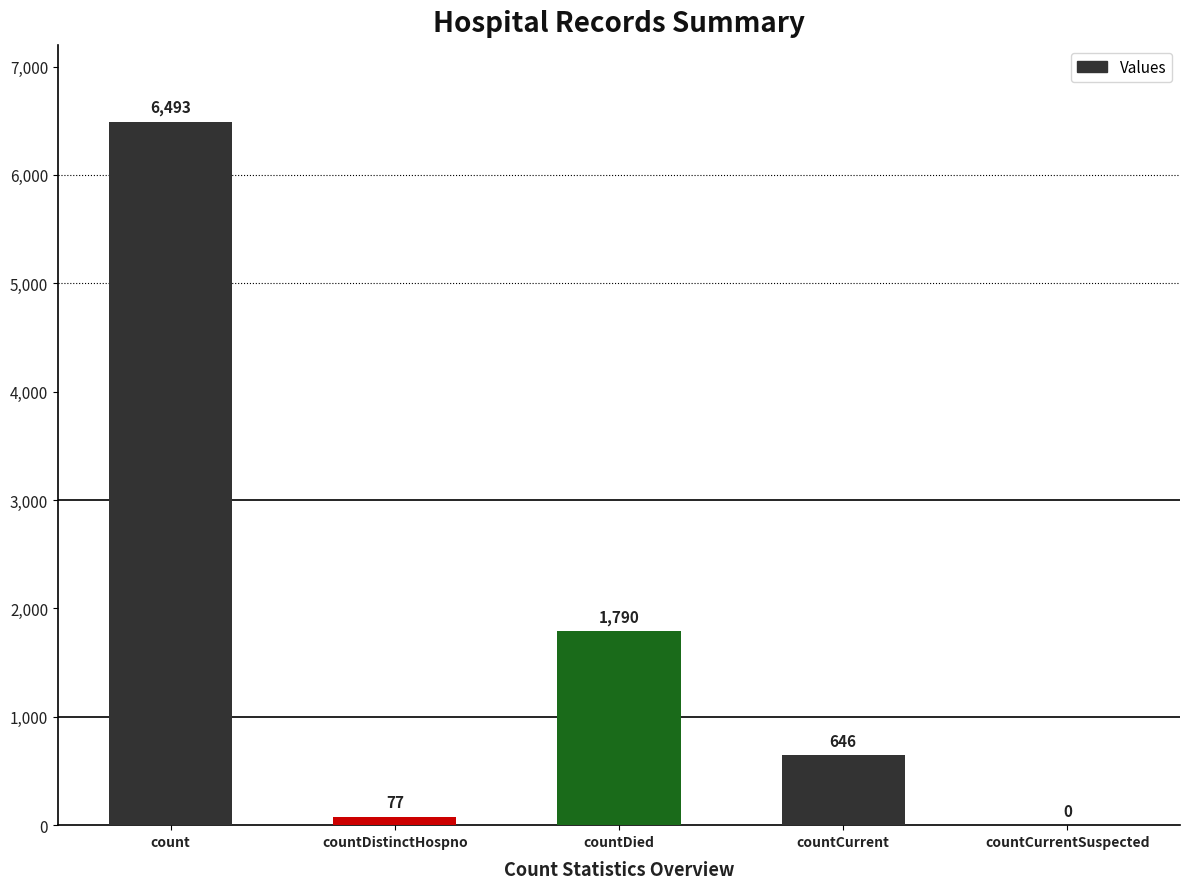

Reading left to right, list all the values displayed in this chart.

count=6493	countDistinctHospno=77	countDied=1790	countCurrent=646	countCurrentSuspected=0